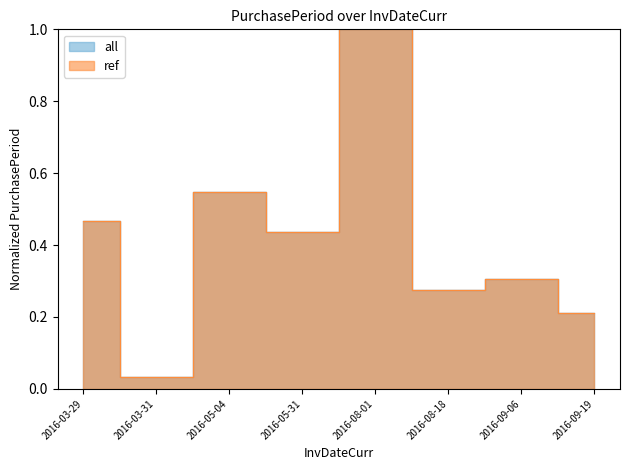

What is the label of the 3rd point from the right?

2016-08-18